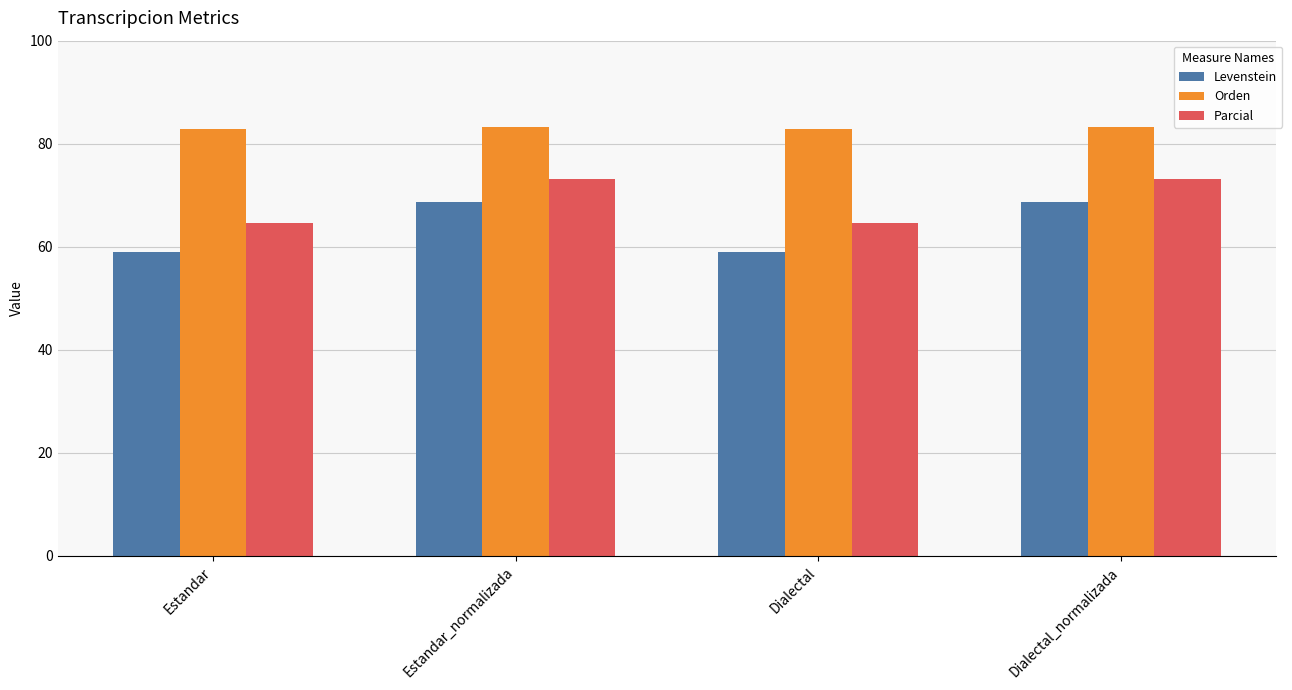

What value does the Orden series have at Dialectal?

82.9